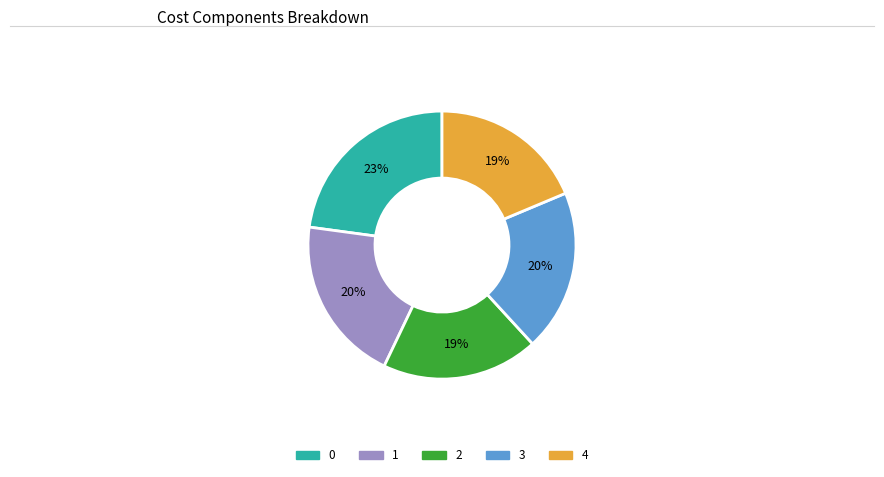

Is 4 the majority of the pie?

No